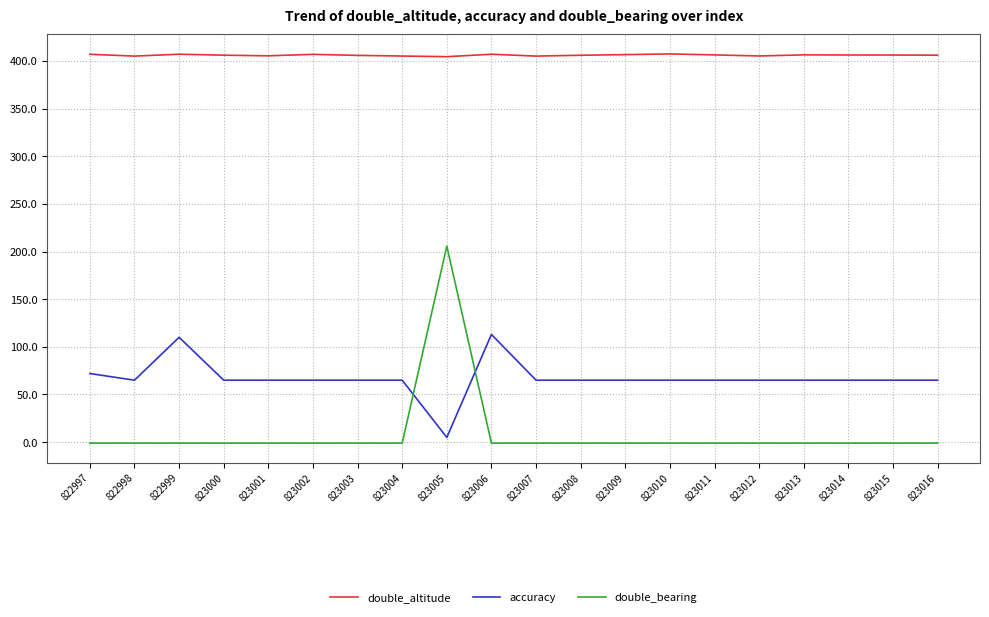

What is the sum of the double_altitude values at 822998 and 823015?

811.1